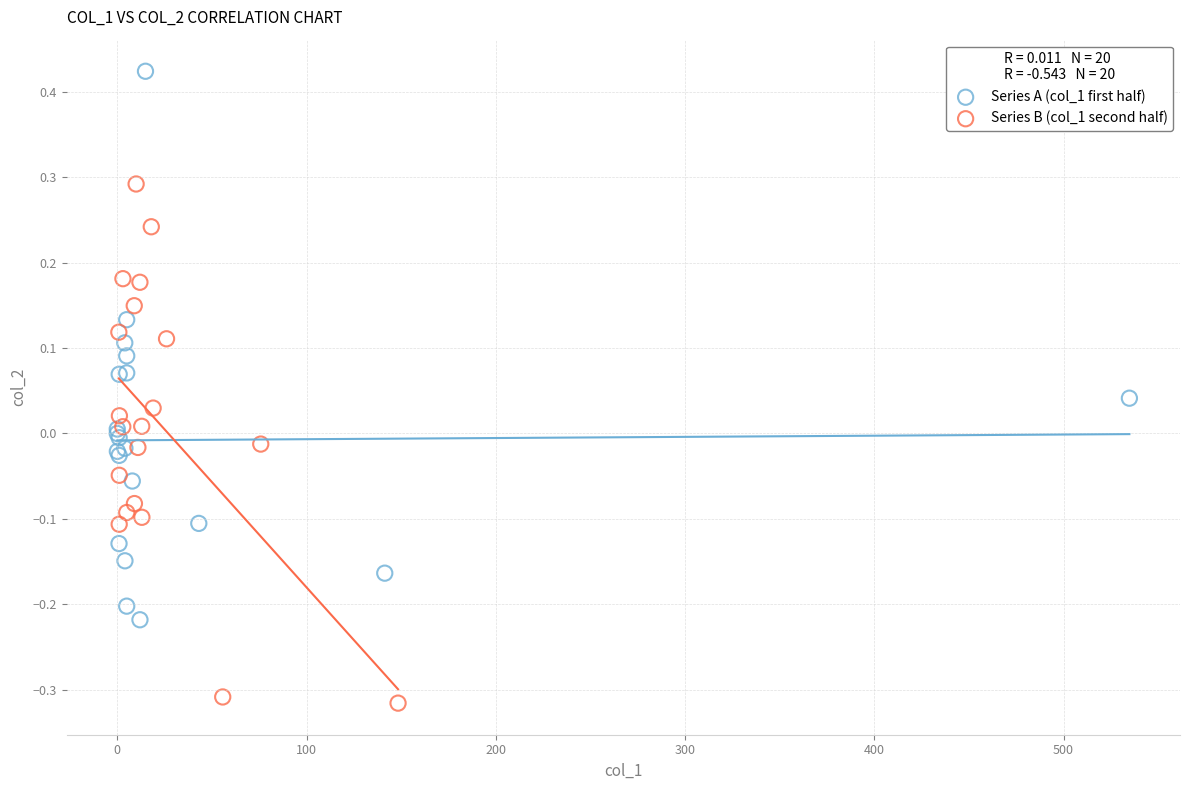

Which series contains the highest Y value?

Series A (col_1 first half)